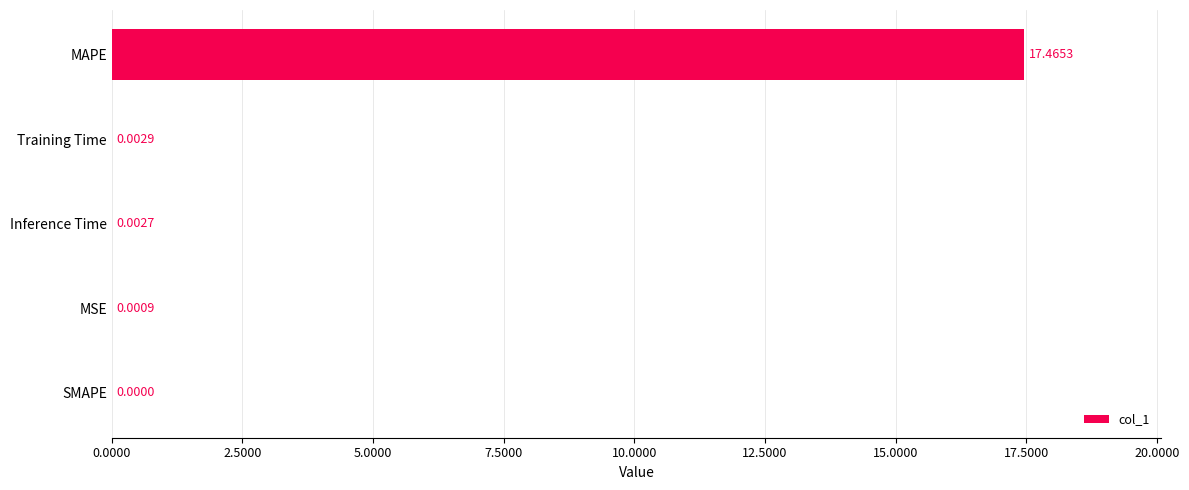

Count the number of values greater than 0.

4